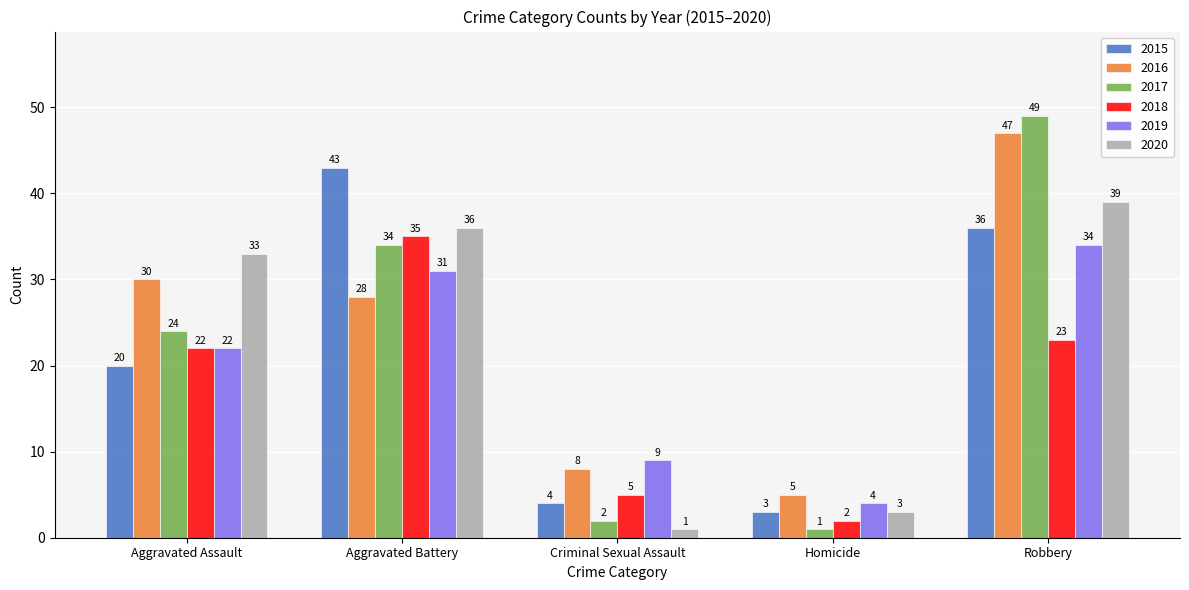

Which category has the highest value across all series?

Robbery